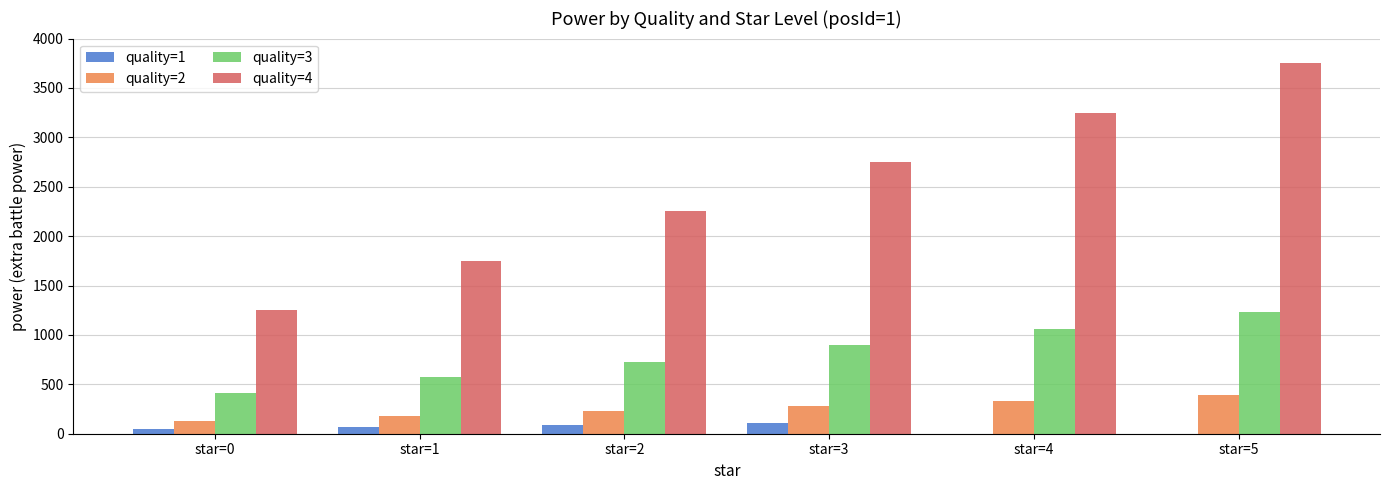

Does the chart contain stacked bars?

No